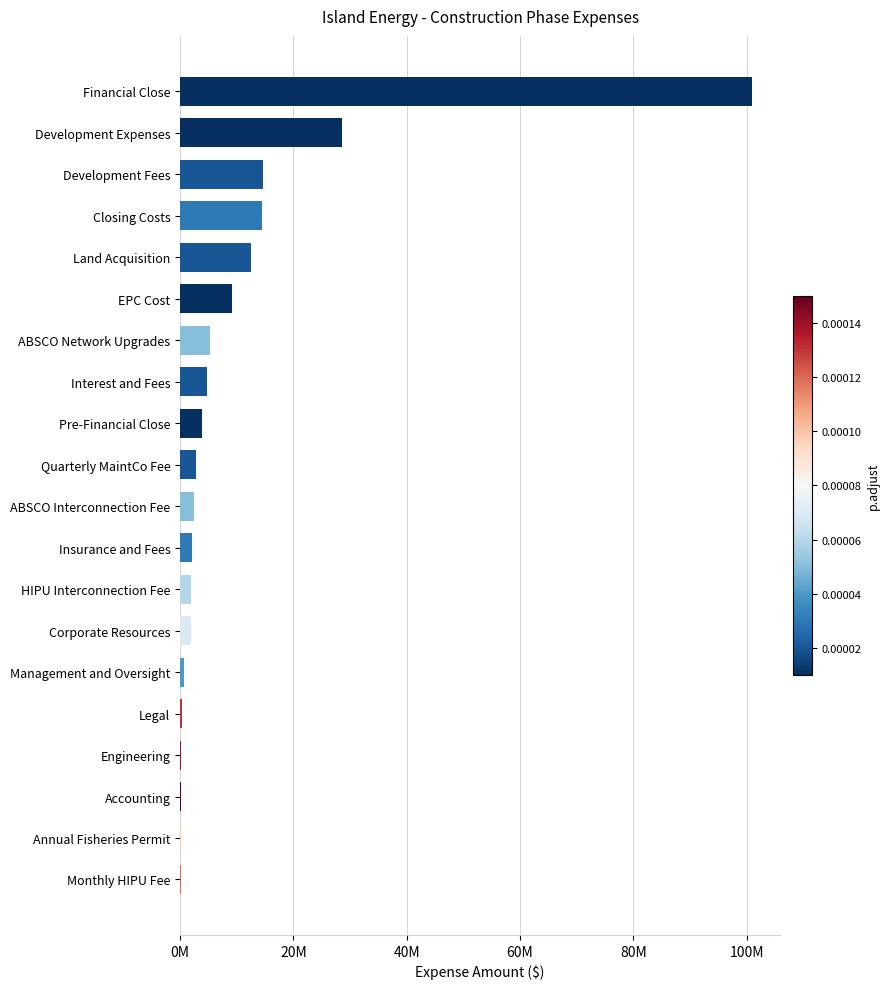

Are the bars horizontal?

Yes